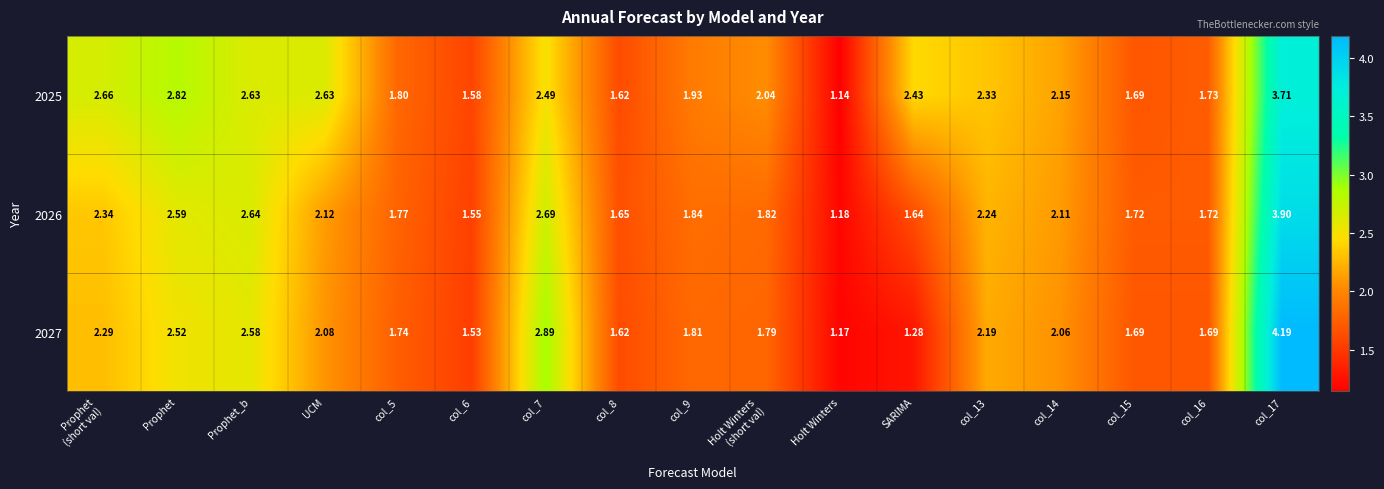

List the series in order of their overall mean, lowest first.

2027, 2026, 2025